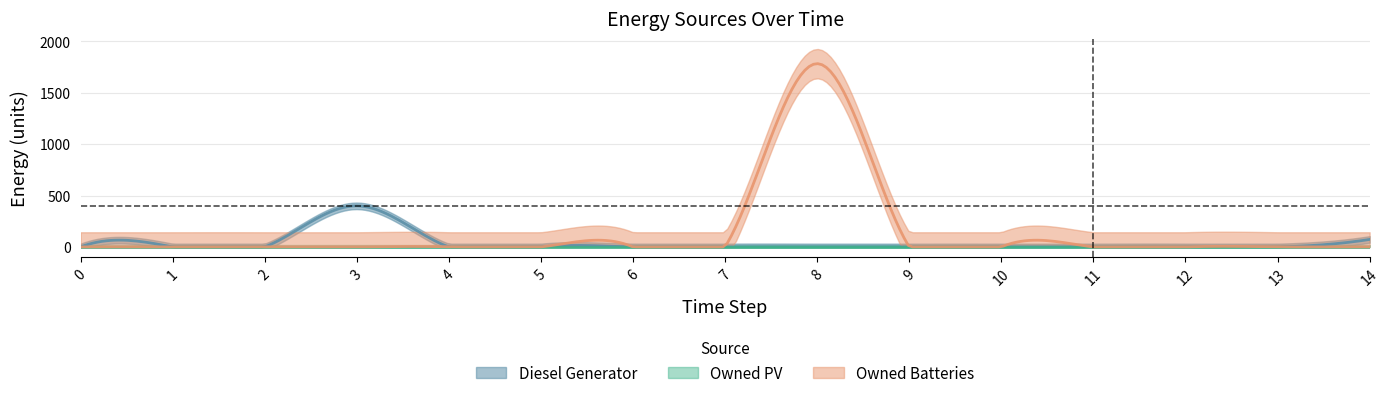

Rank the series at 9 from highest to lowest value.

Diesel Generator, Owned PV, Owned Batteries